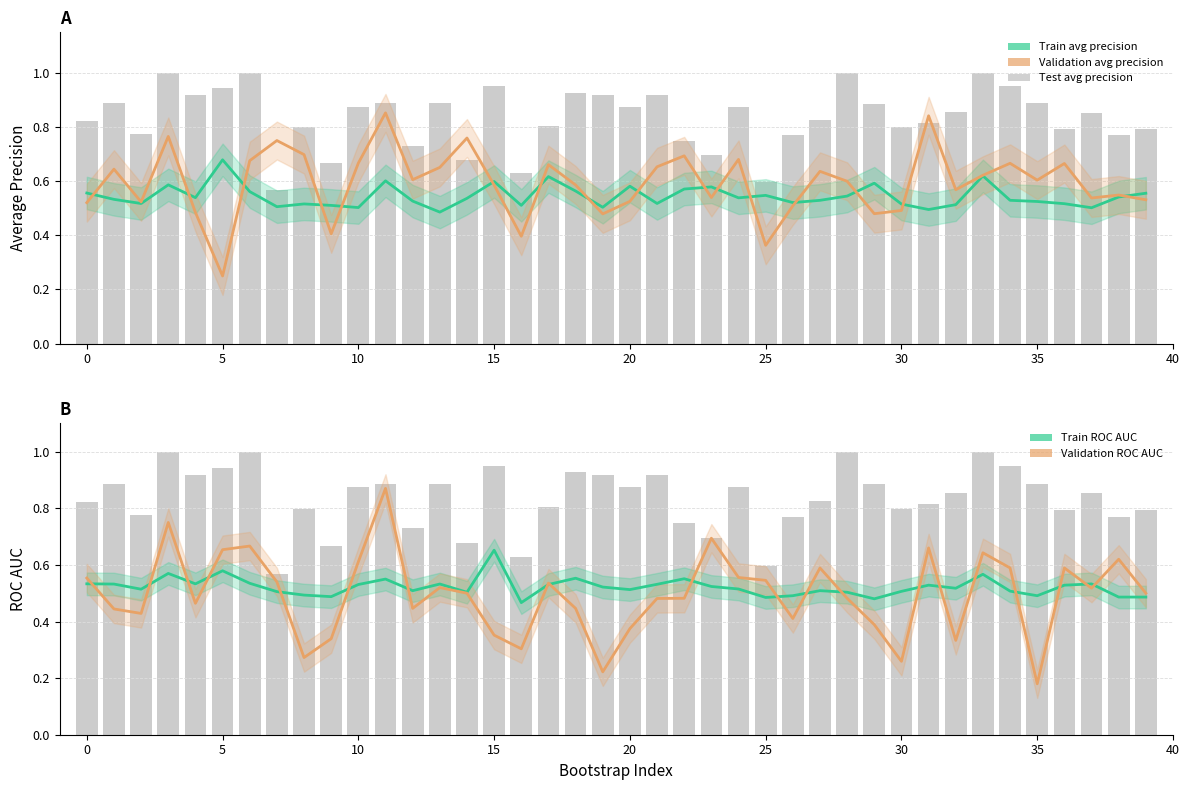

True or false: train_roc_auc has a value of 0.3 at 30.

False